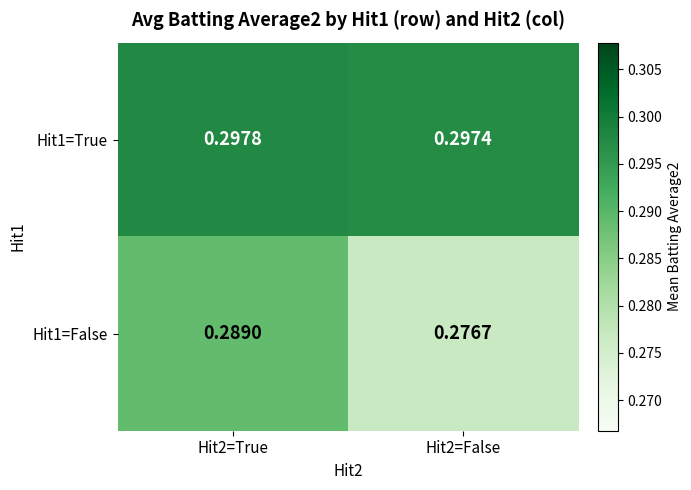

How many categories are shown in the chart?

2